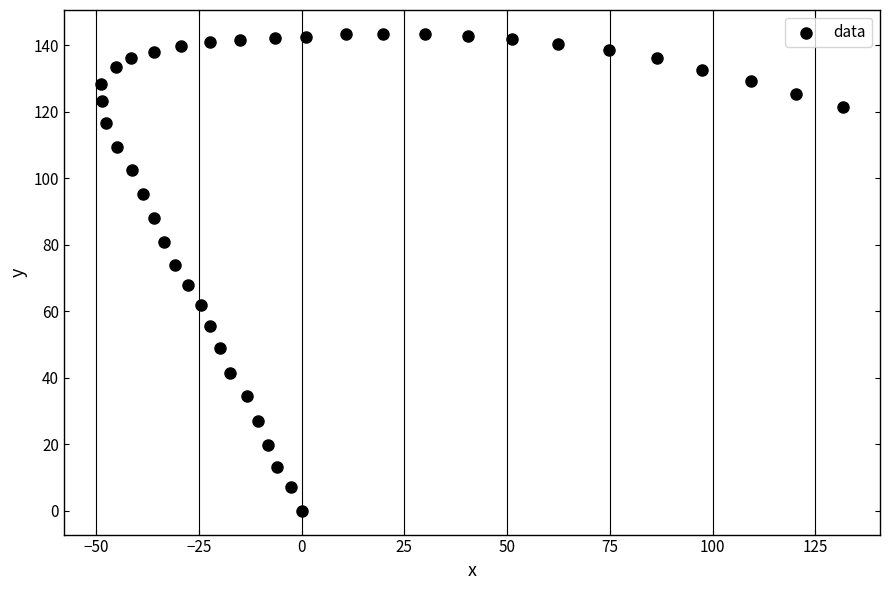

What is the range of X values (max minus min)?

180.5